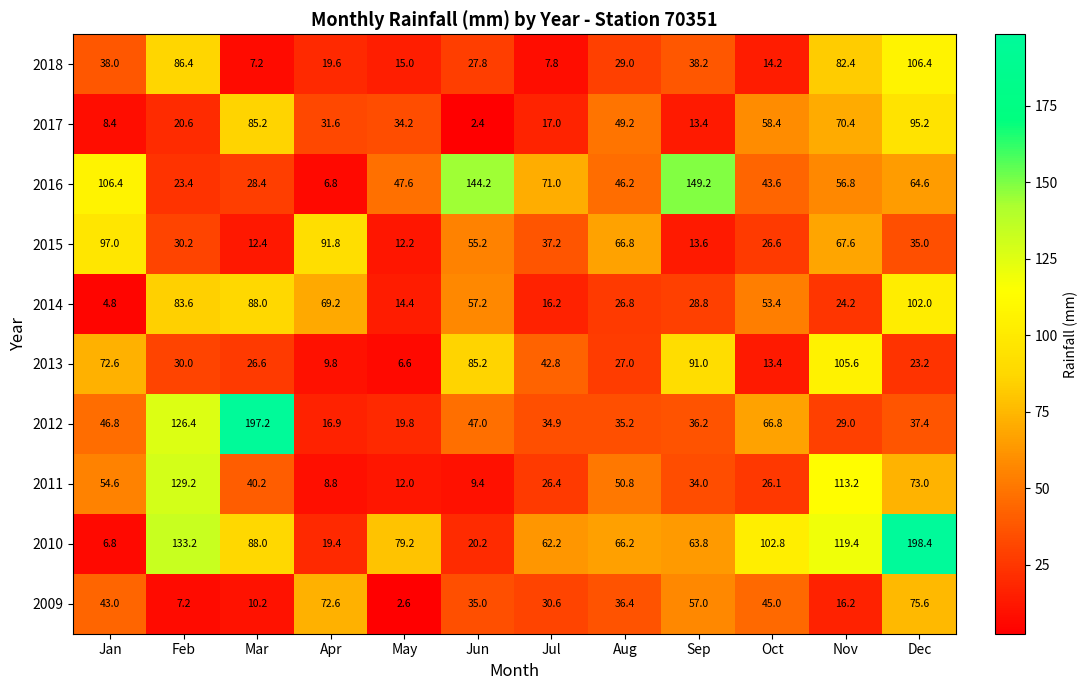

At which category is the sum across all series the highest?

Dec